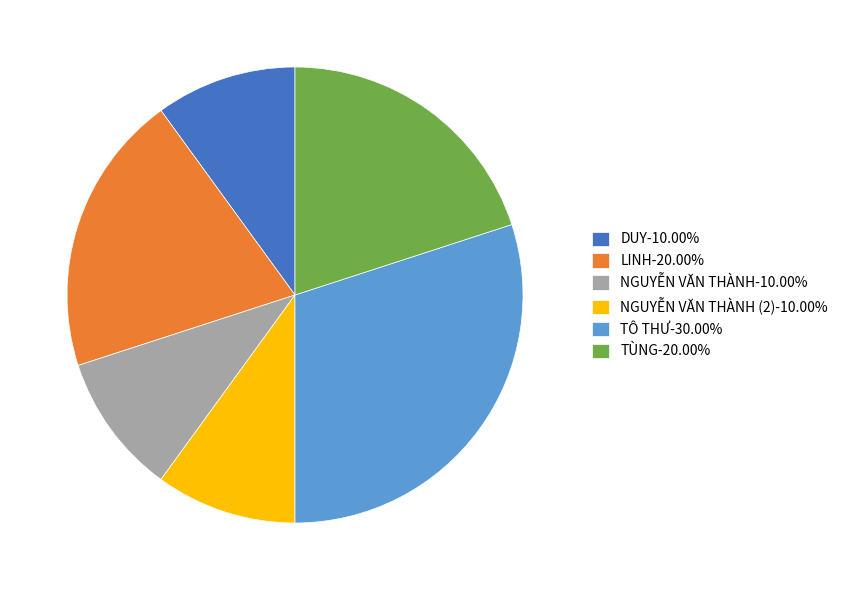

Does any single category account for the majority?

No